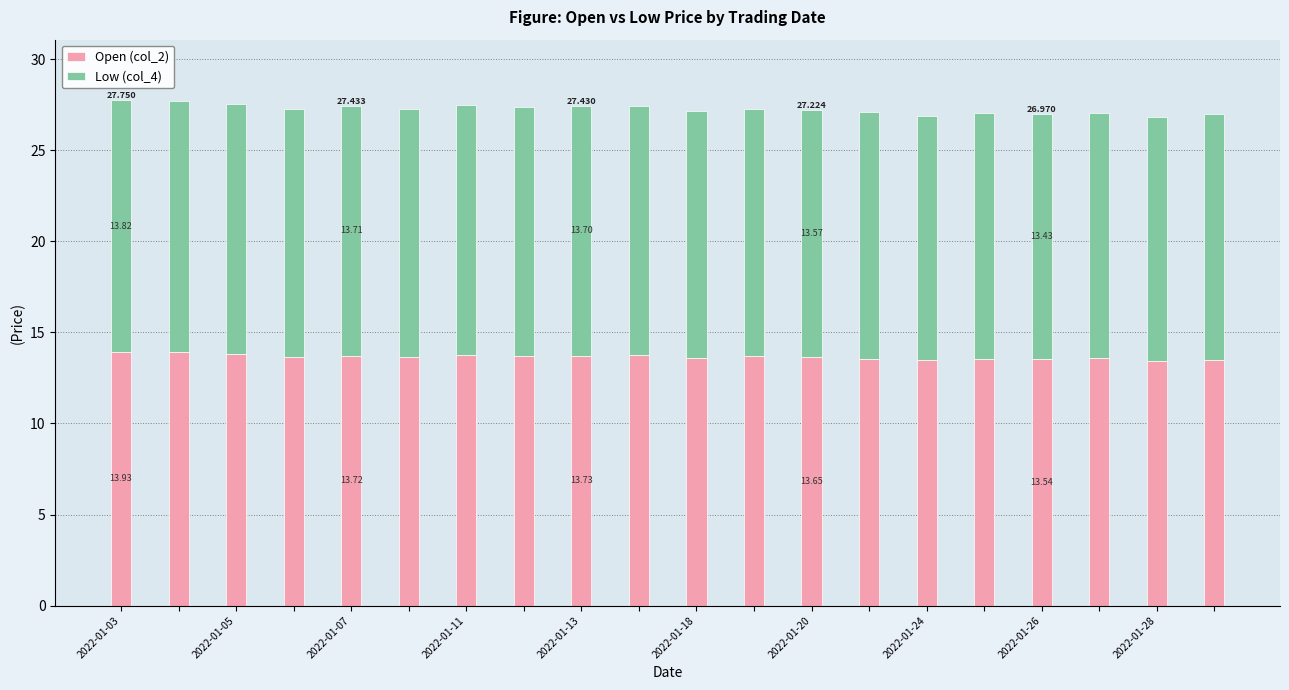

Count the number of categories in the chart.

20